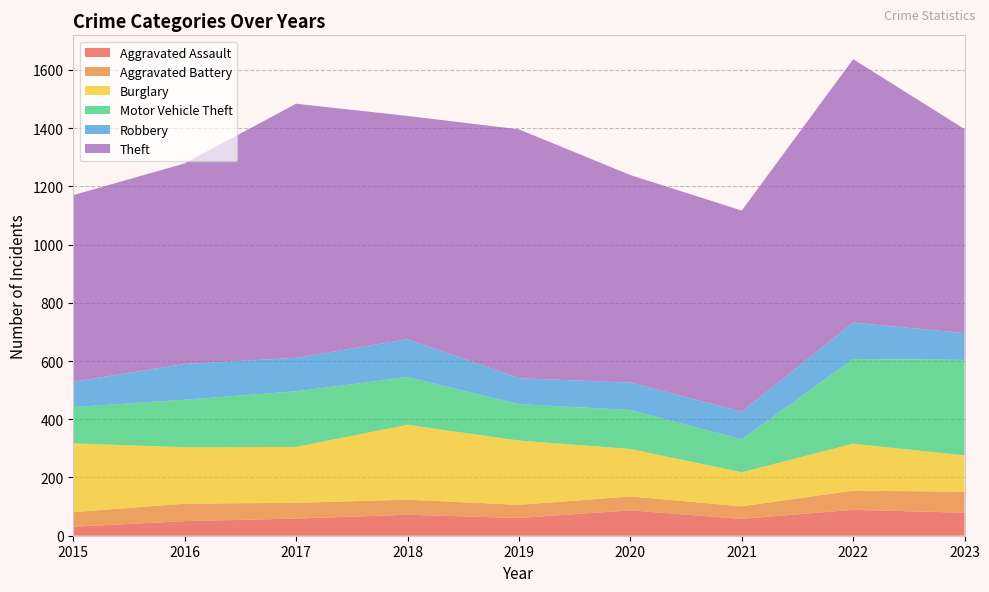

Reading right to left, extract all data points from this chart.

Aggravated Assault: 79	89	58	87	61	72	59	50	31
Aggravated Battery: 72	66	43	48	45	52	54	60	50
Burglary: 125	161	117	163	221	257	192	194	236
Motor Vehicle Theft: 328	291	113	134	125	164	191	163	125
Robbery: 92	125	95	94	89	130	115	123	87
Theft: 701	905	691	713	855	767	873	689	641